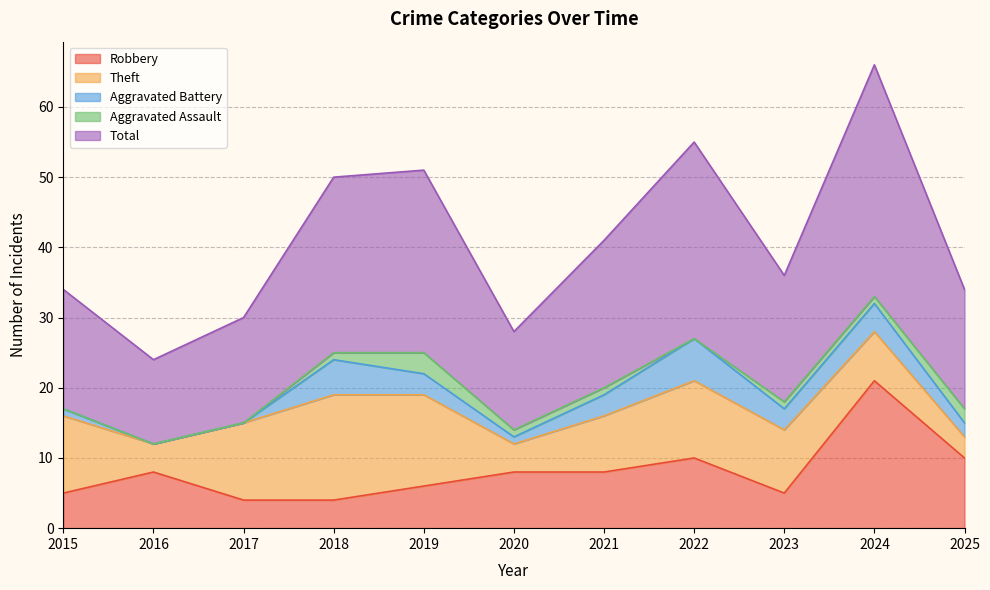

Which has a higher value, 2018 or 2021?

2021